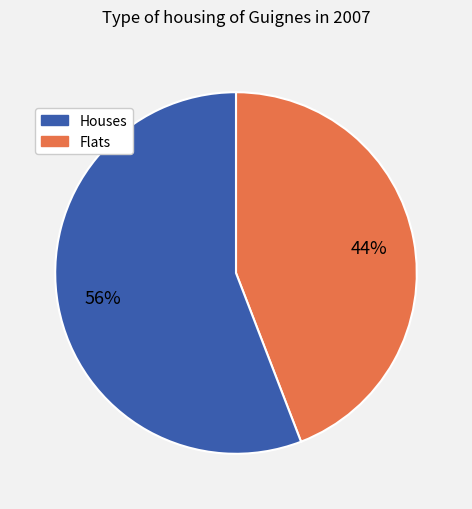

Does any single category account for the majority?

Yes